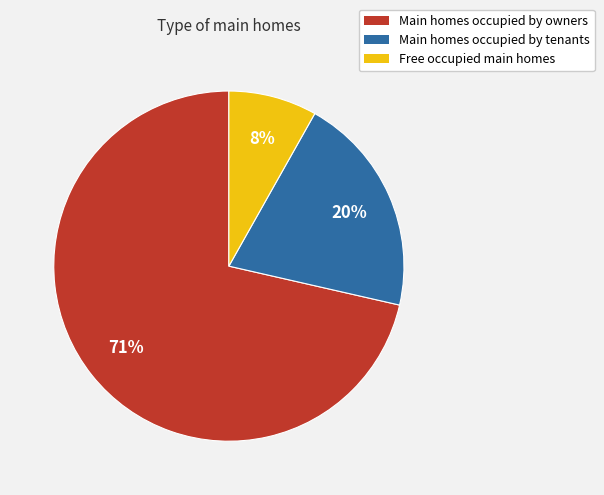

To the nearest percent, what is the average slice percentage?

33%